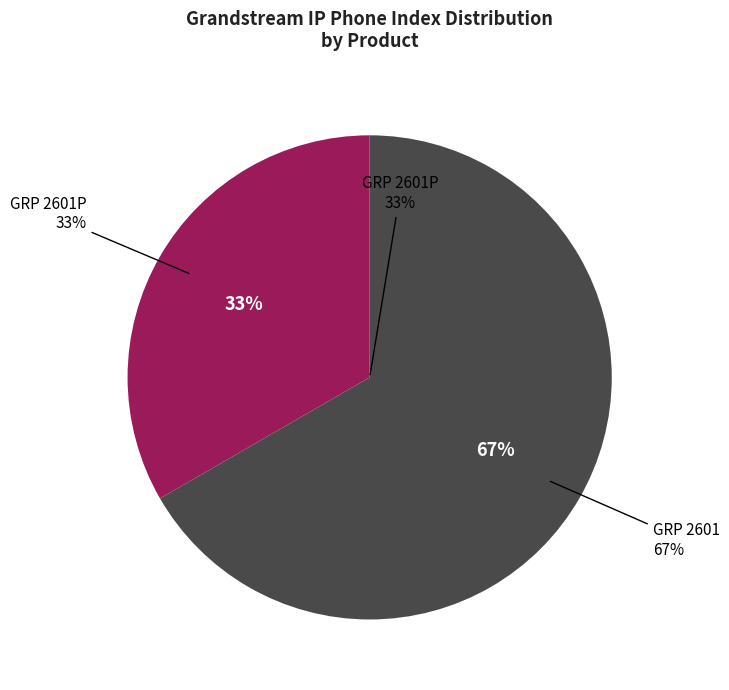

Which has a higher value, GRP 2601 or GRP 2601P?

GRP 2601